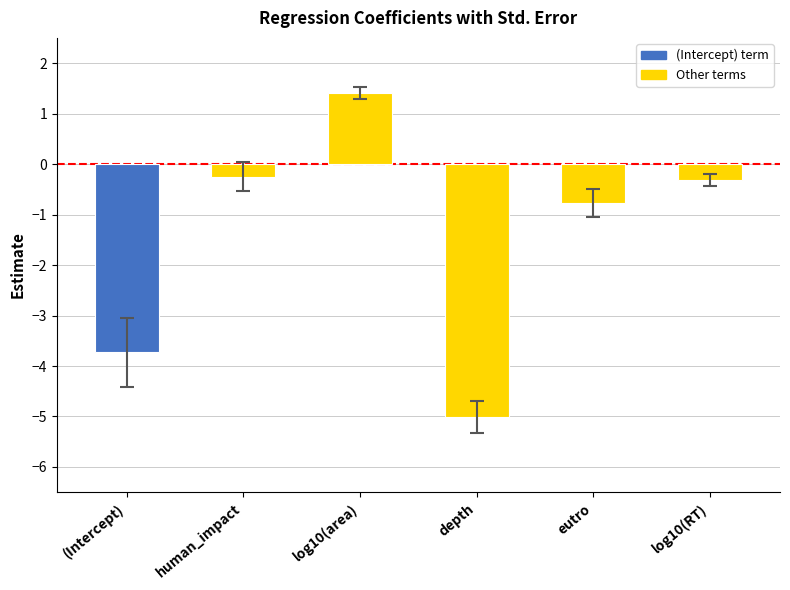

Between eutro and human_impact, which is larger?

human_impact